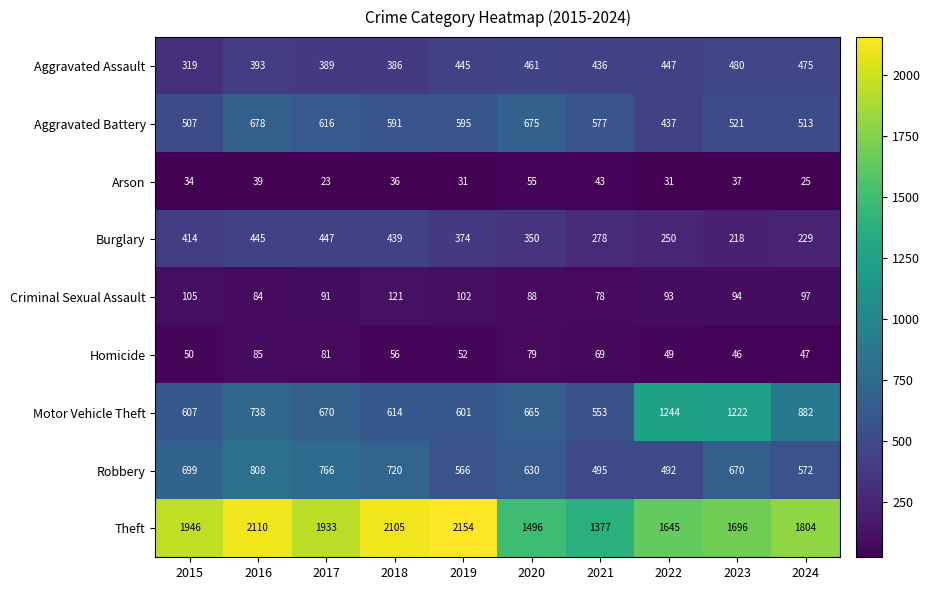

At how many categories does at least one series exceed 289?

10